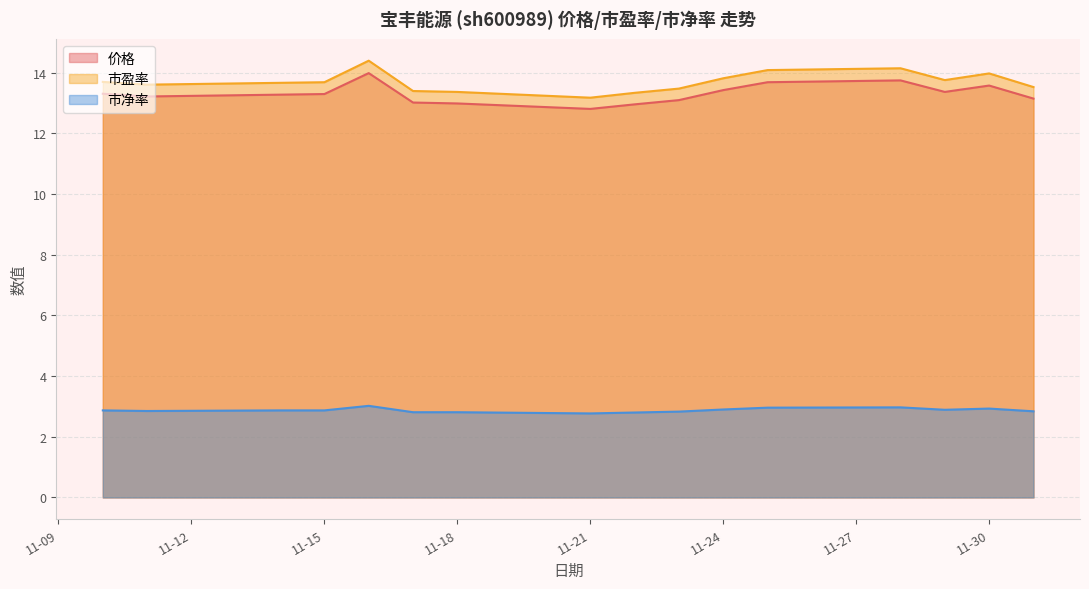

What is the label of the 12th point from the left?

2022-11-25